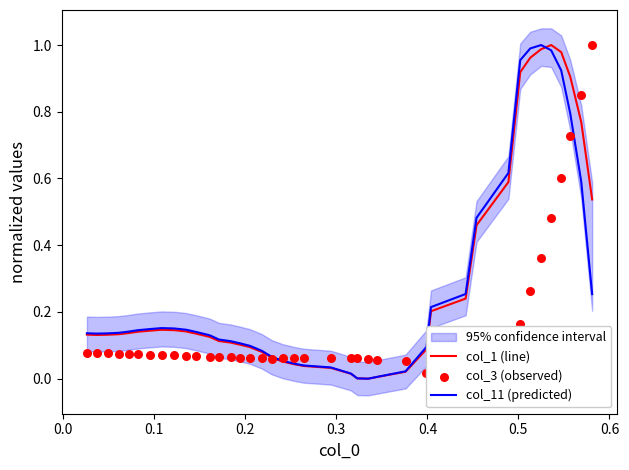

Is the value of col_11 (predicted) at 18 greater than the value of col_1 (line) at 24?

Yes